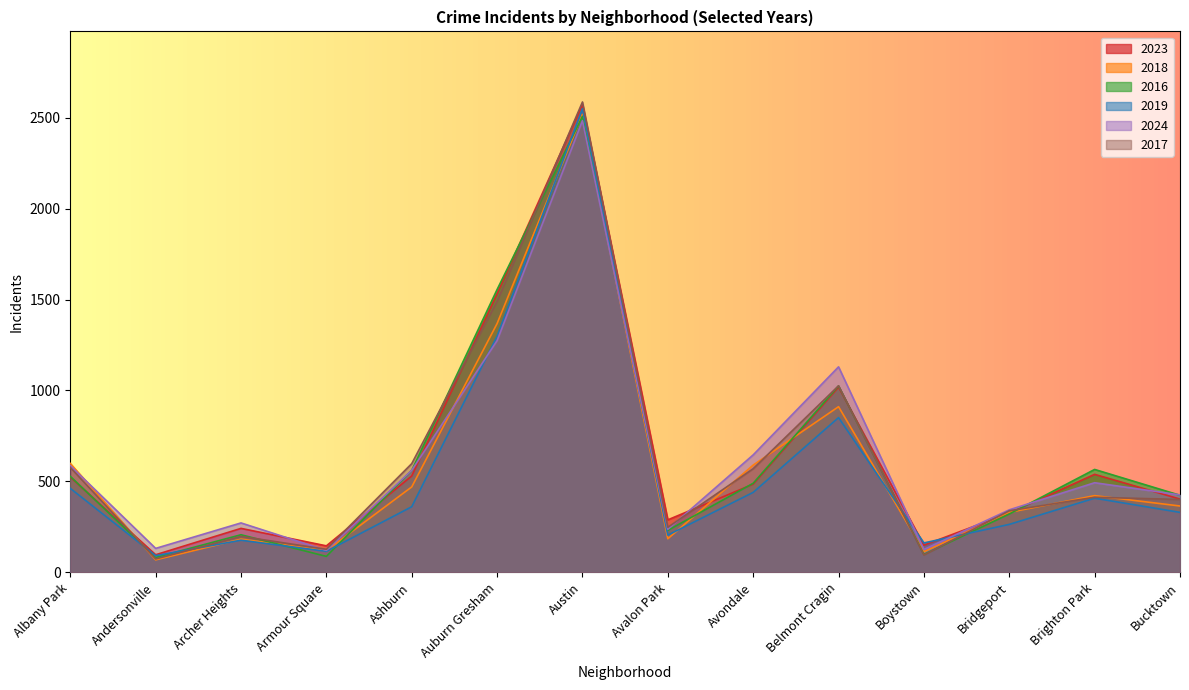

What is the label of the 13th point from the right?

Andersonville